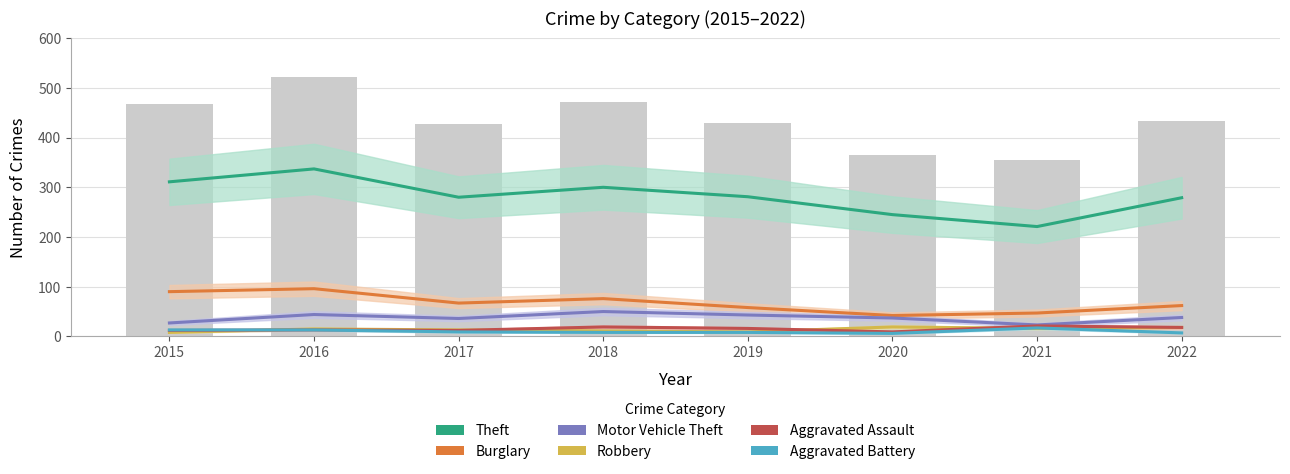

Where is Burglary nearest to the value 69?

2017